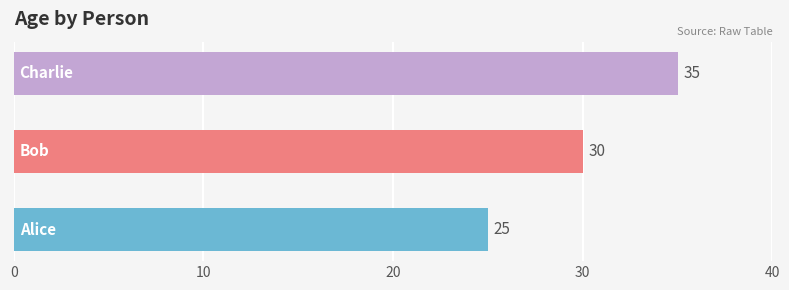

What is the difference between the maximum and minimum values?

10